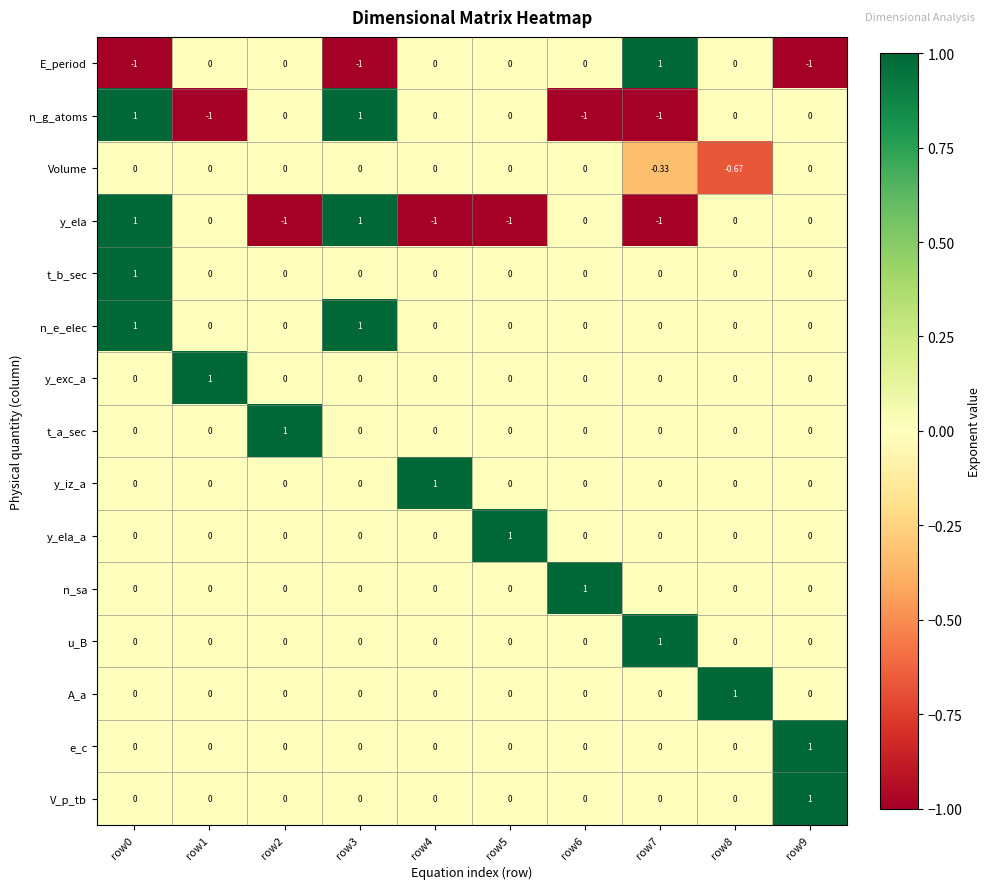

Which series has the largest total across all categories?

n_e_elec